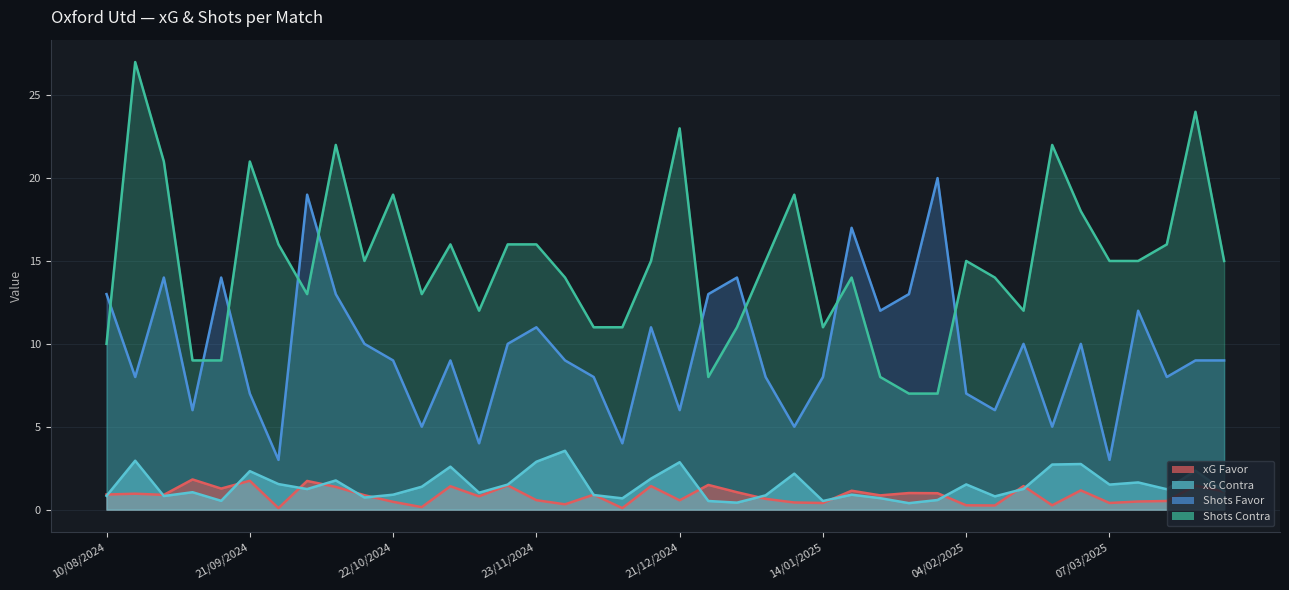

What is the difference between the second highest and second lowest values in the xG Contra series?

2.5